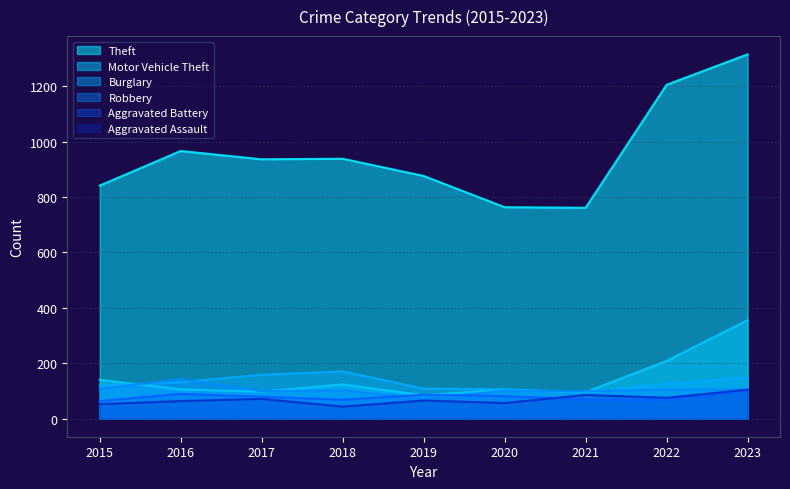

Count the number of data series in this chart.

6